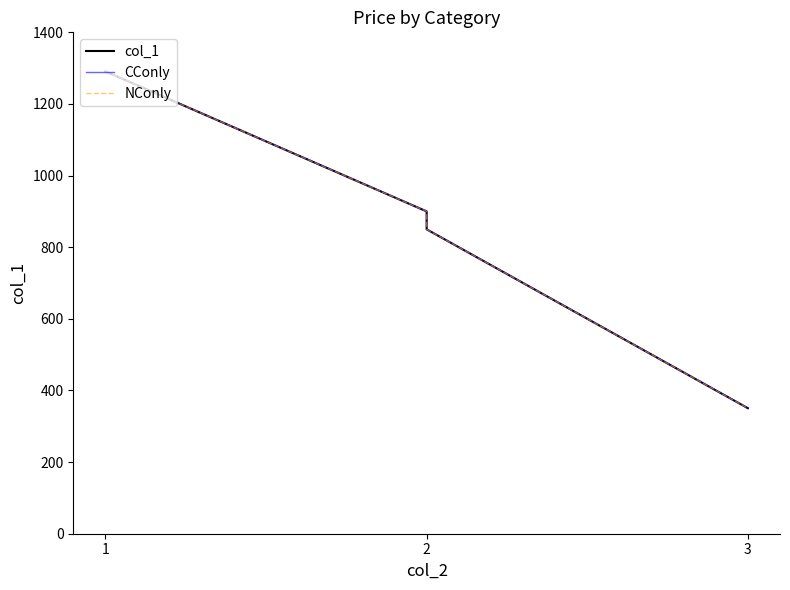

Reading left to right, what are all the values shown in this chart?

col_1: 1291.0	900.0	850.0	350.5
CConly: 1291.0	900.0	850.0	350.5
NConly: 1291.0	900.0	850.0	350.5